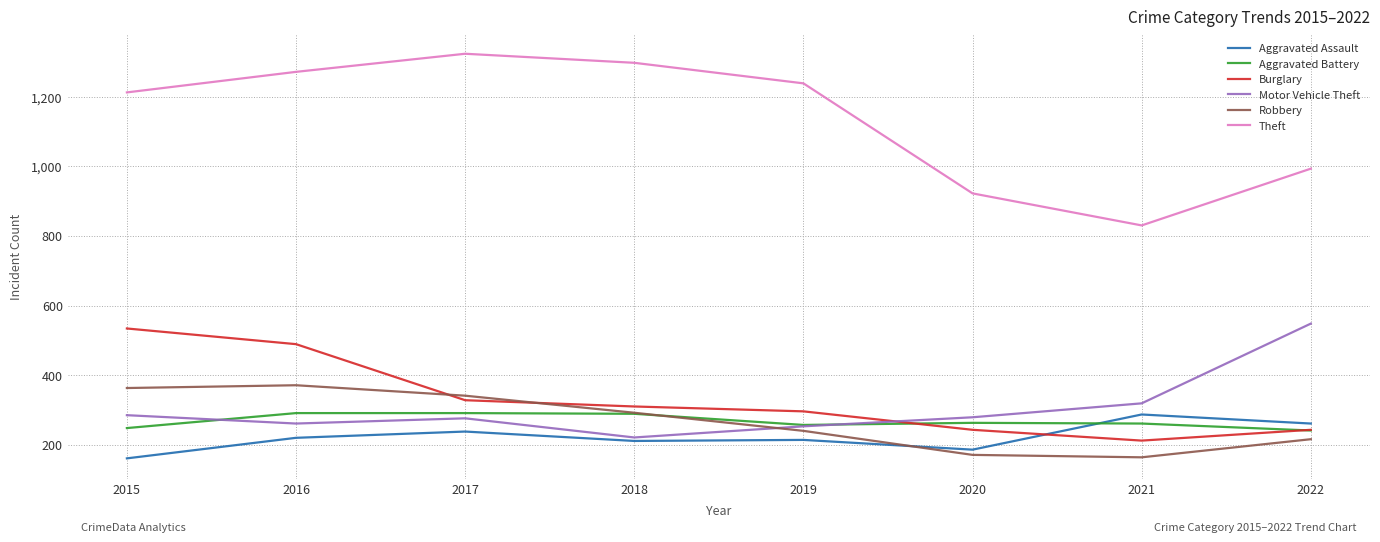

How many times do Burglary and Robbery cross each other?

2